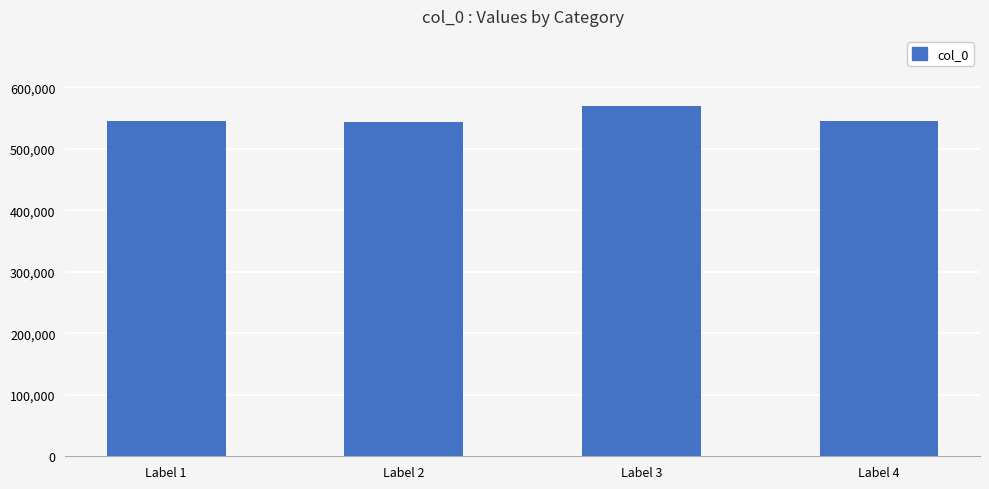

What is the smallest value displayed?

544078